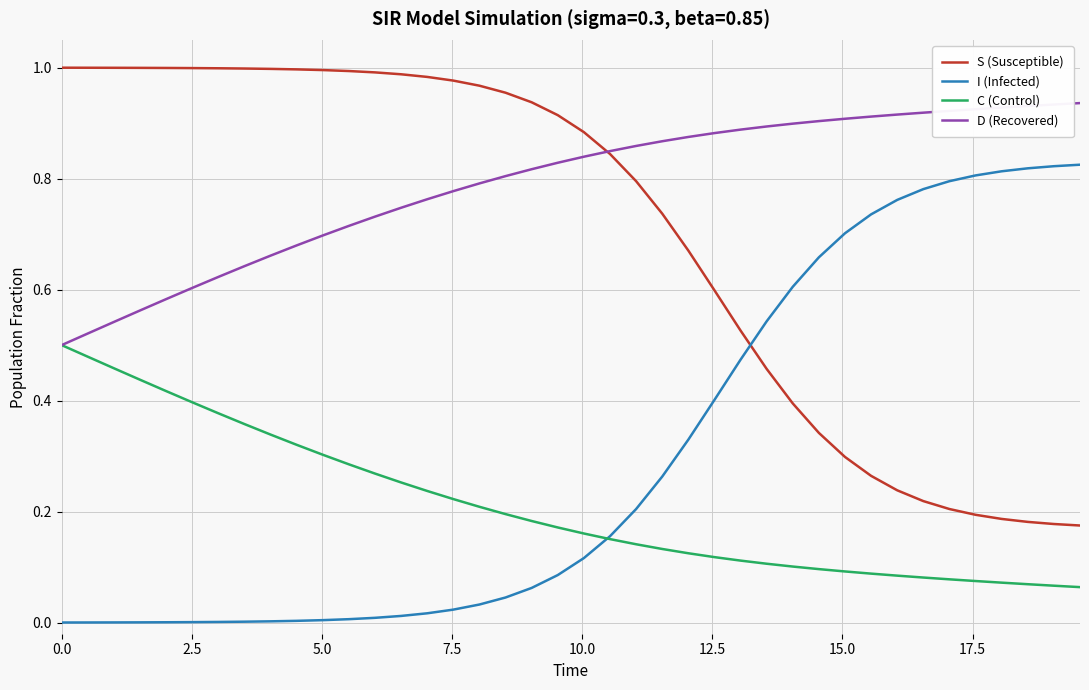

How many times do I (Infected) and S (Susceptible) cross each other?

1